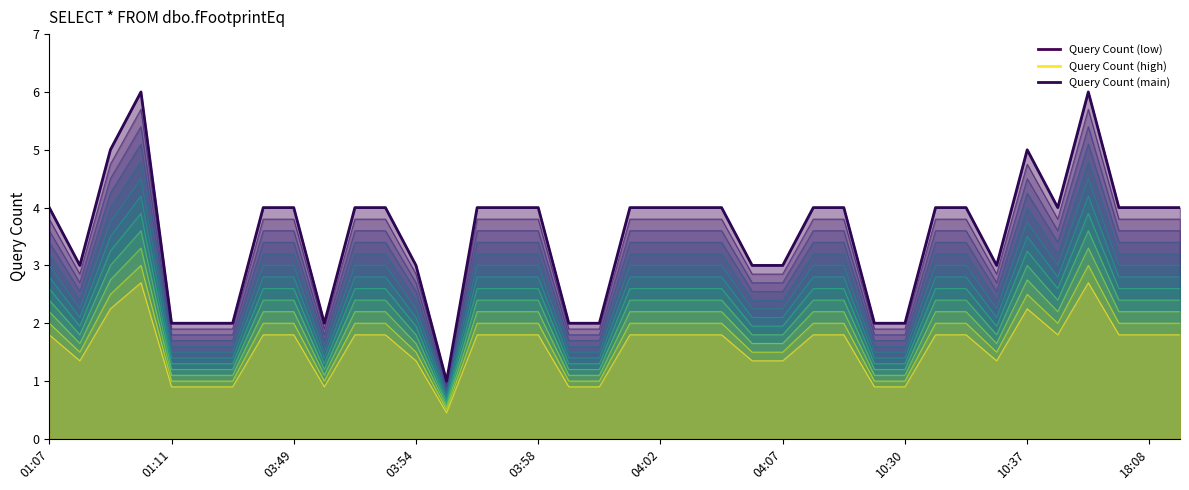

Reading left to right, extract all data points from this chart.

4	3	5	6	2	2	2	4	4	2	4	4	3	1	4	4	4	2	2	4	4	4	4	3	3	4	4	2	2	4	4	3	5	4	6	4	4	4